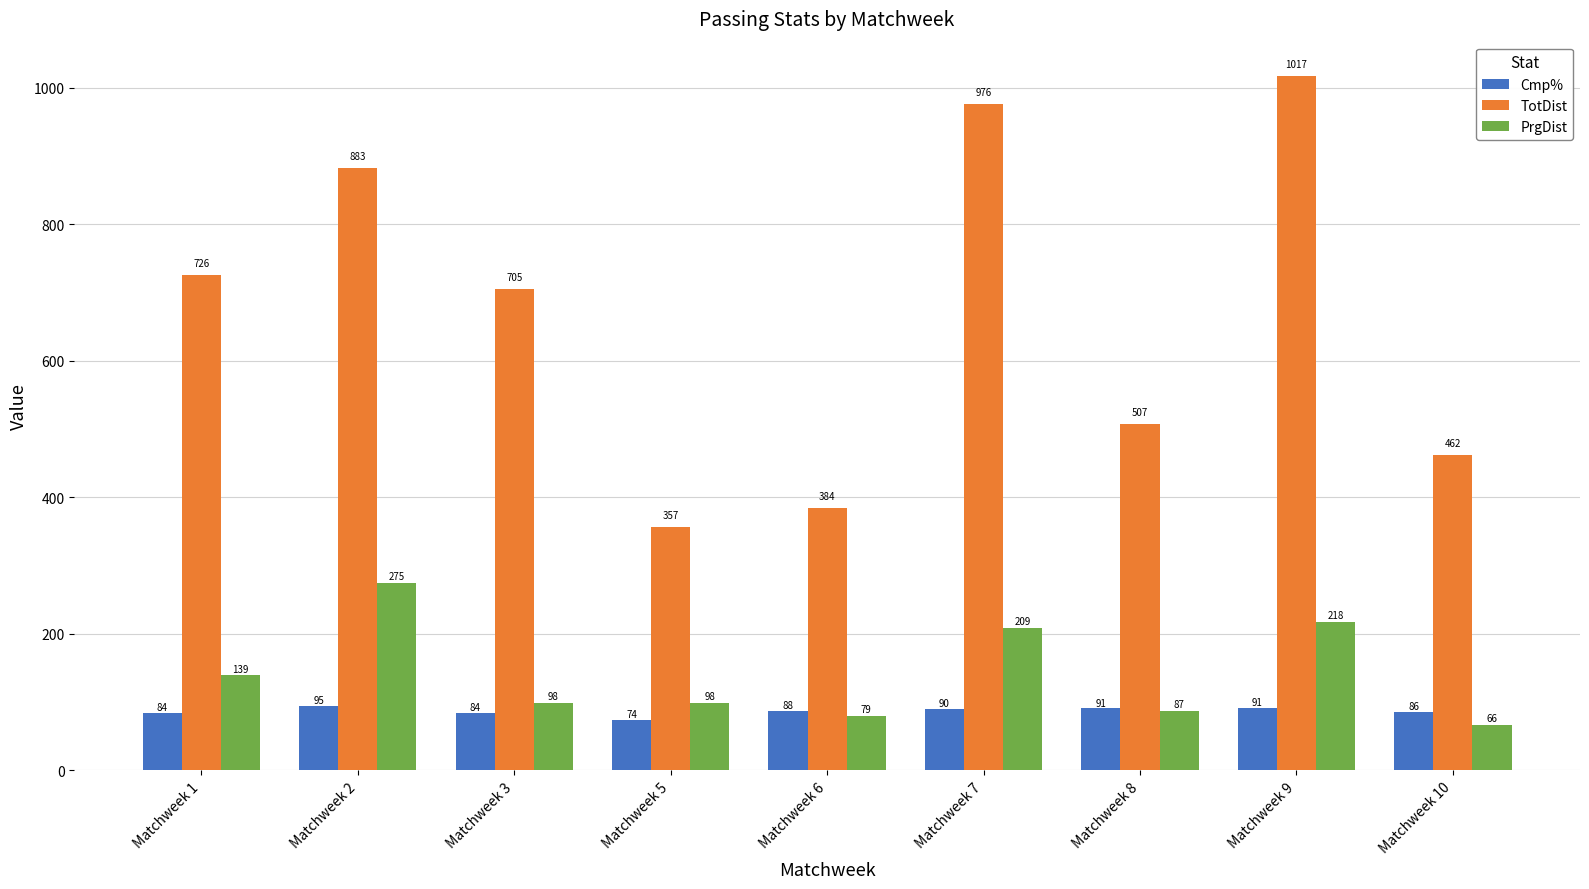

At which category is the sum across all series the highest?

Matchweek 9